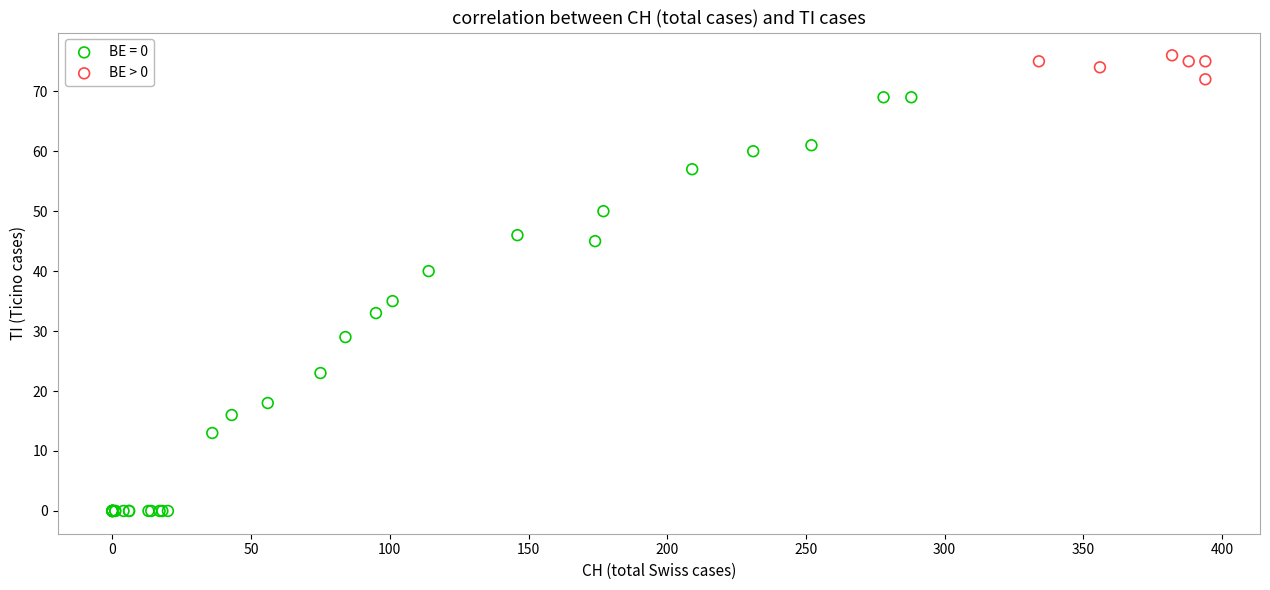

Which series has the largest Y range (max minus min)?

BE = 0